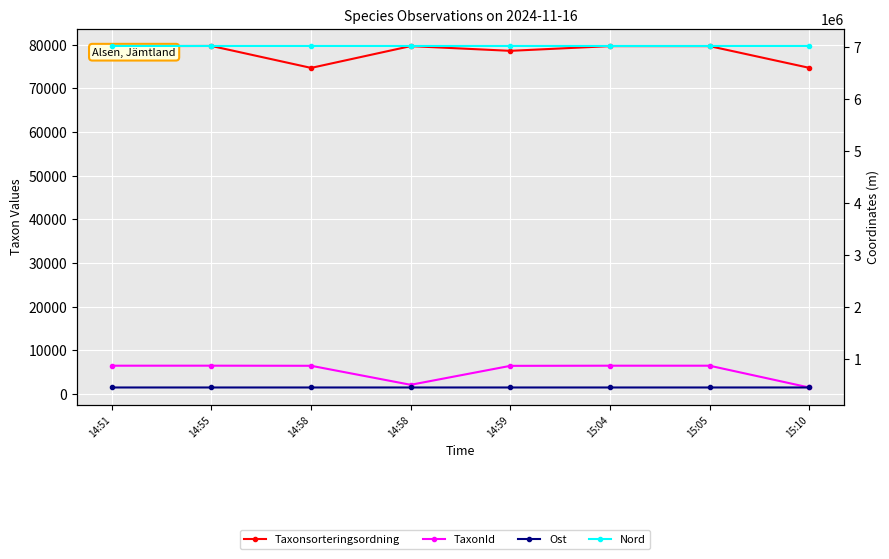

The Taxonsorteringsordning series shows 79725 at 14:55. True or false?

True